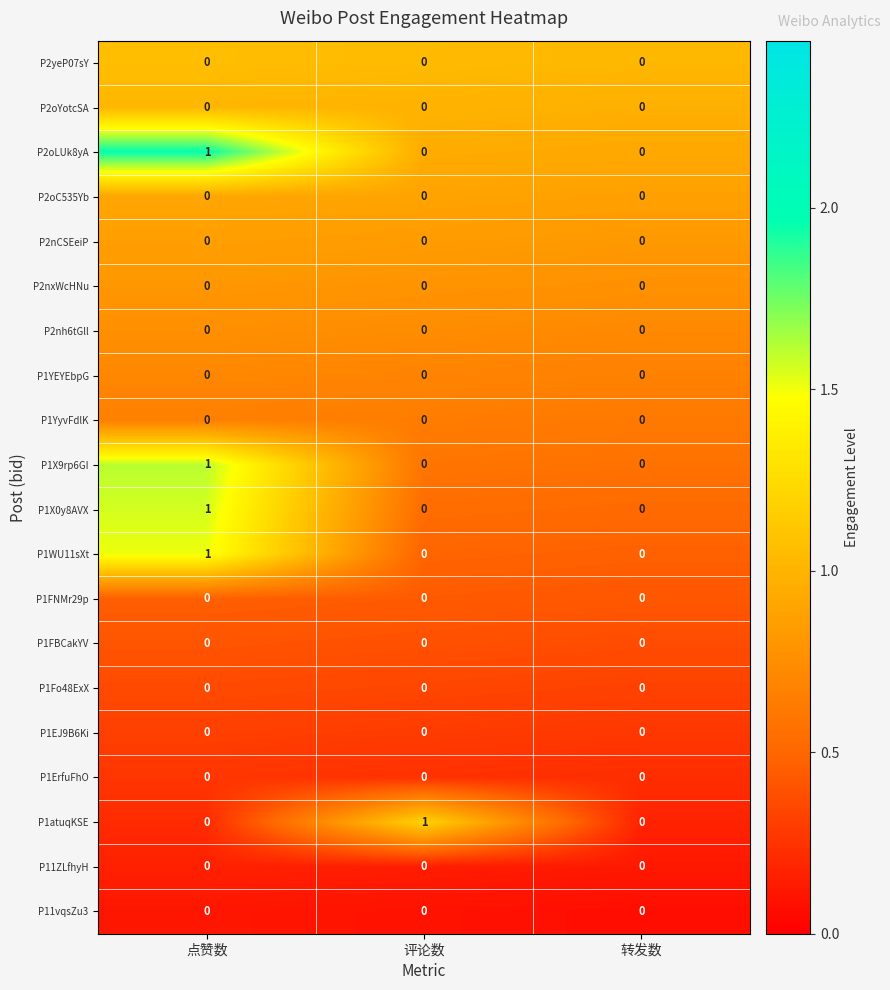

At which category is the sum across all series the highest?

点赞数